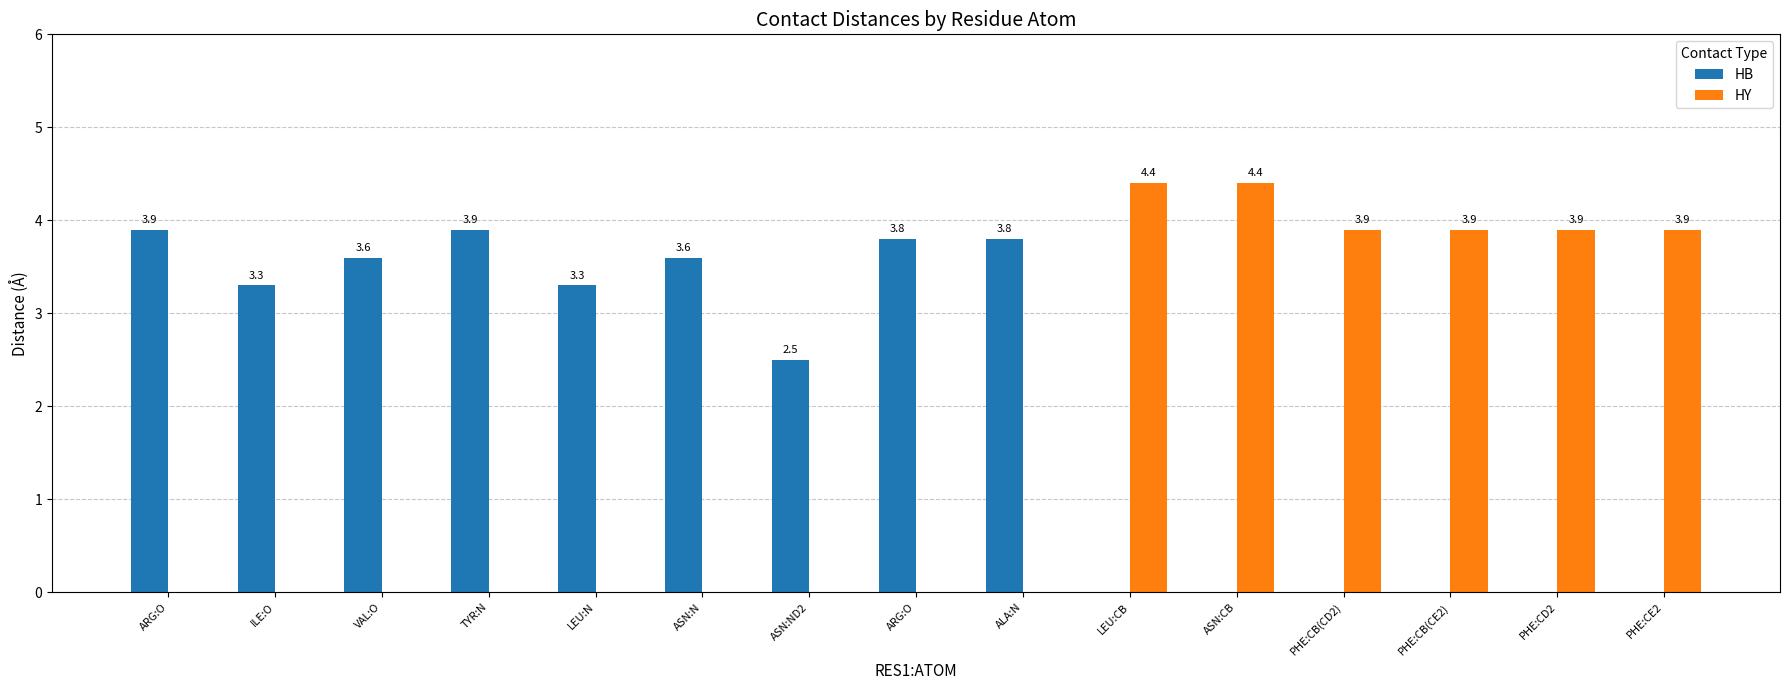

Where is HB nearest to the value 1?

LEU:CB